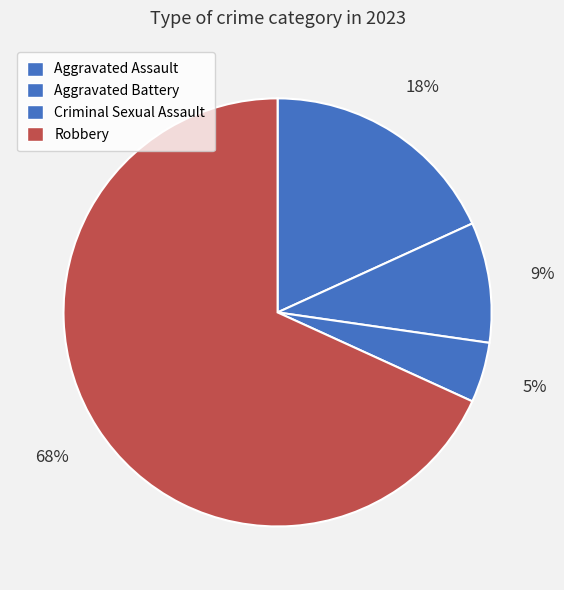

To the nearest percent, what percentage of the pie is Aggravated Assault?

18%